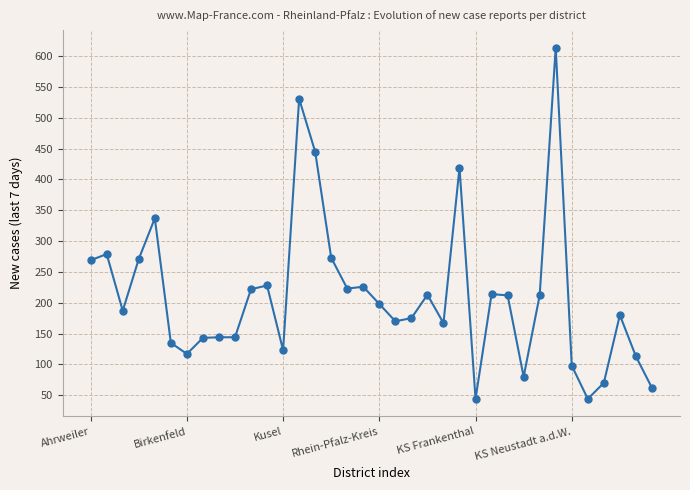

Count the number of data series in this chart.

1